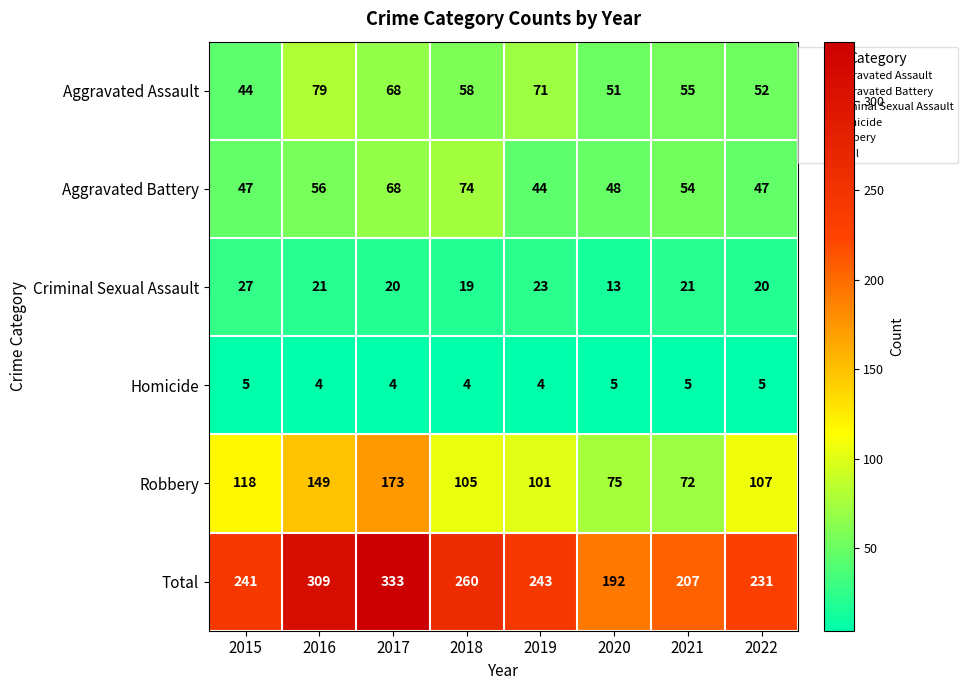

Which series has the largest total across all categories?

Total